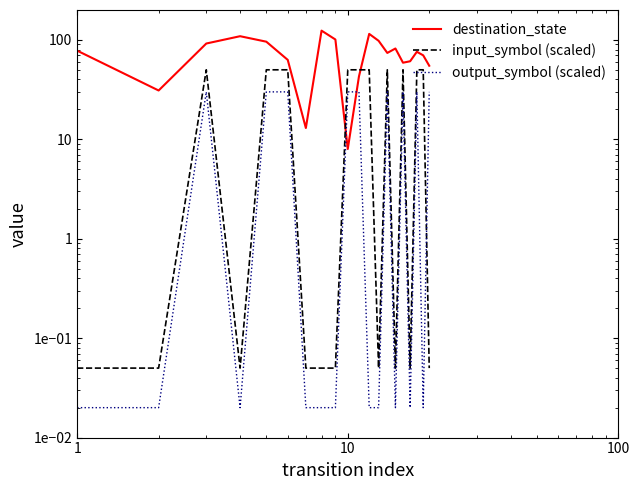

How many lines are shown in the chart?

3